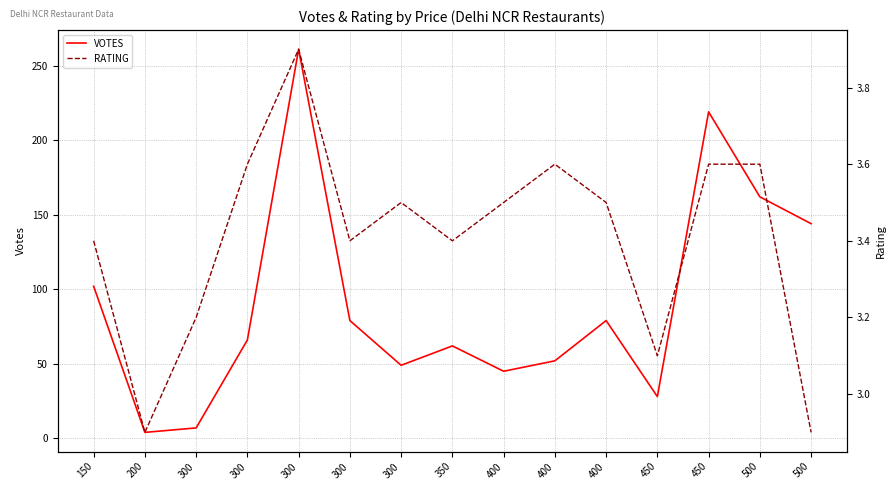

At which label does VOTES first exceed 66?

150